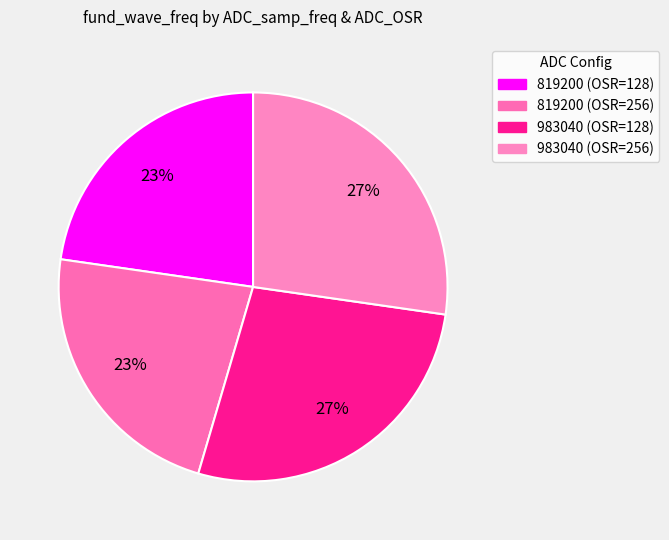

Count the number of slices in the pie.

4